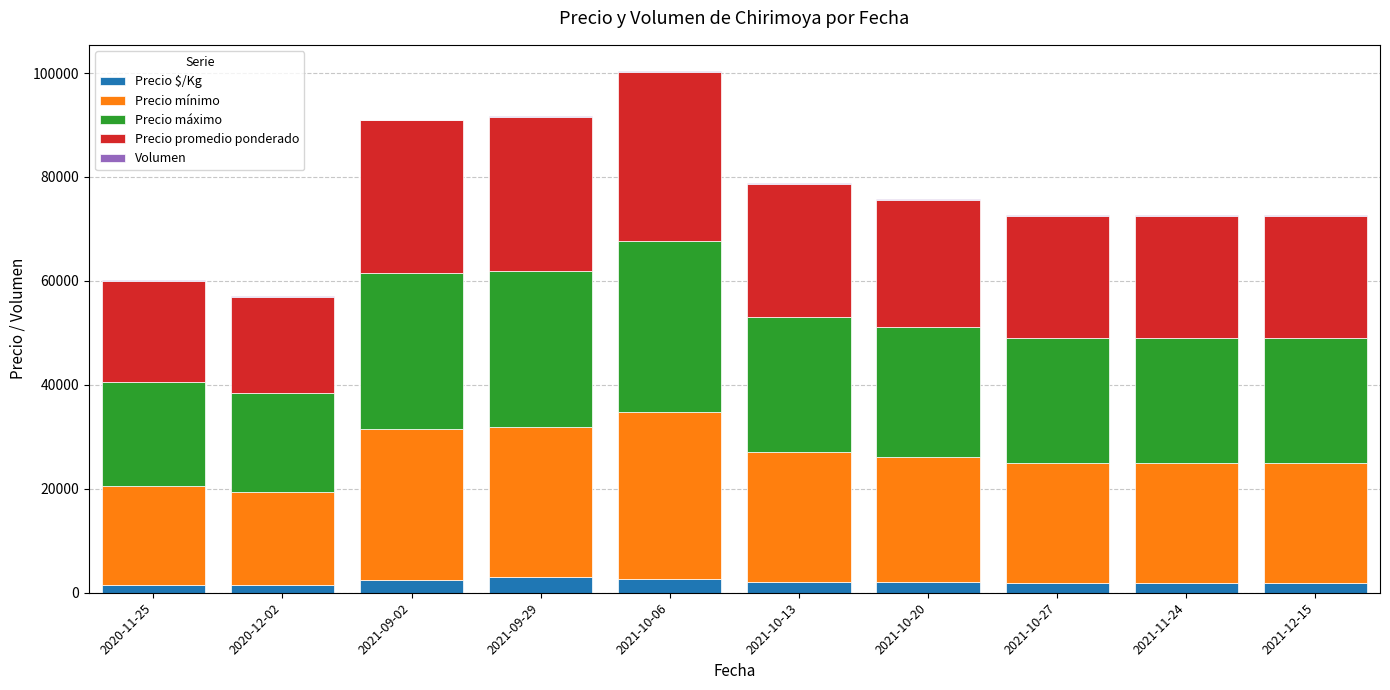

The value of Precio $/Kg at 2021-09-29 is 2950. True or false?

True